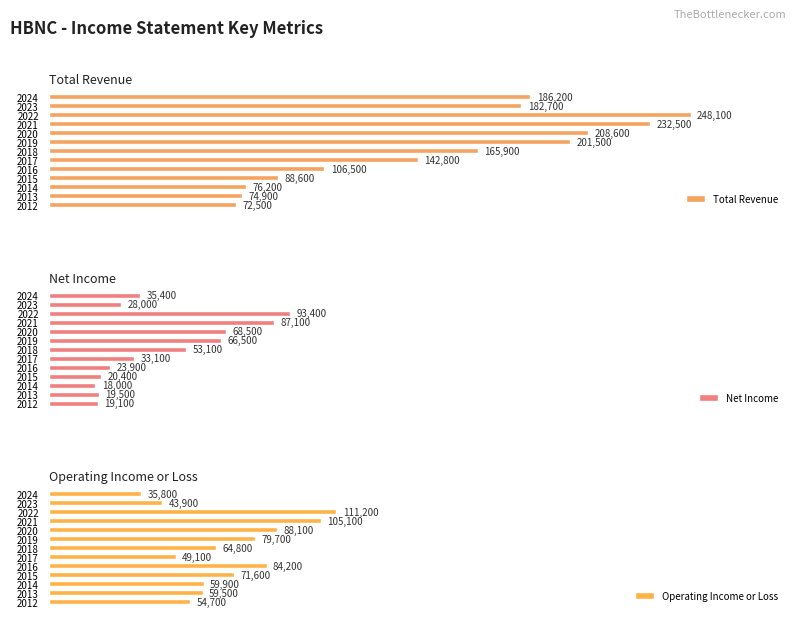

Rank the categories by Total Revenue value from highest to lowest.

2022, 2021, 2020, 2019, 2024, 2023, 2018, 2017, 2016, 2015, 2014, 2013, 2012